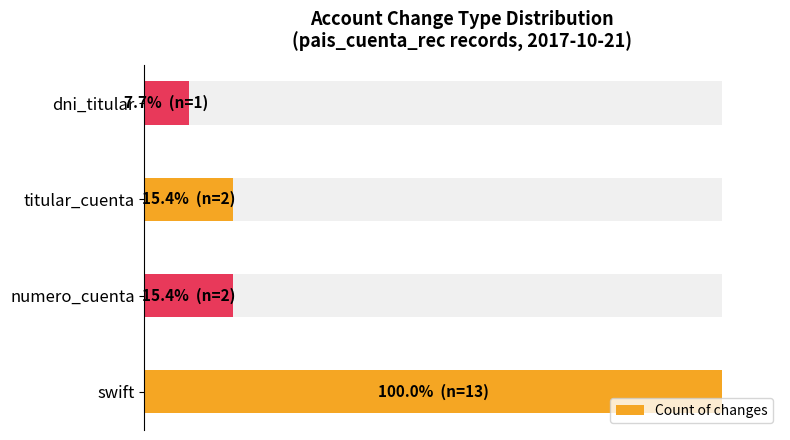

Reading left to right, transcribe all the data shown in this chart.

100.0	15.4	15.4	7.7